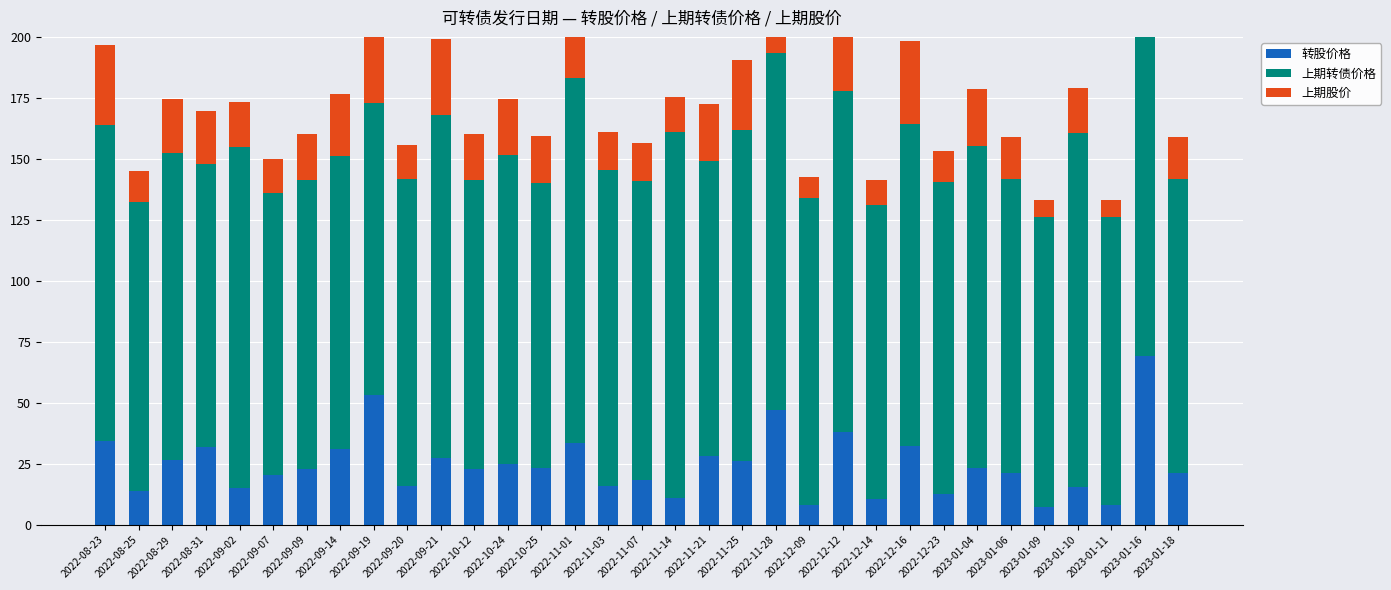

What is the difference between the 上期股价 values at 2023-01-18 and 2022-11-21?

6.0